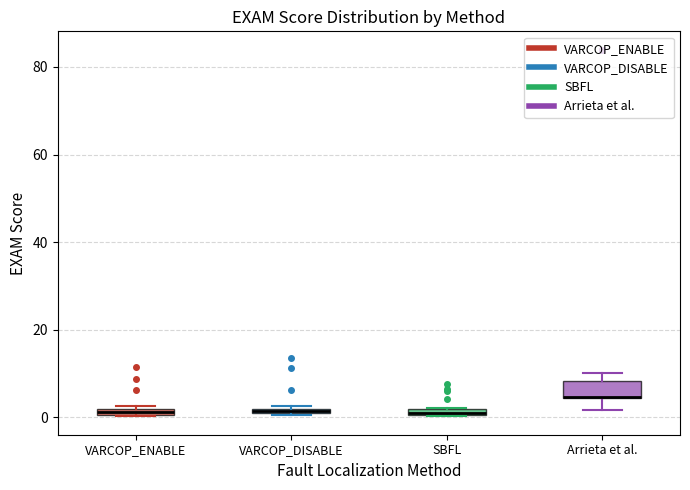

Where is the lower edge of the box for VARCOP_ENABLE on the y-axis? The values are not printed on the chart, so give them approximately, as read against the axis.

0